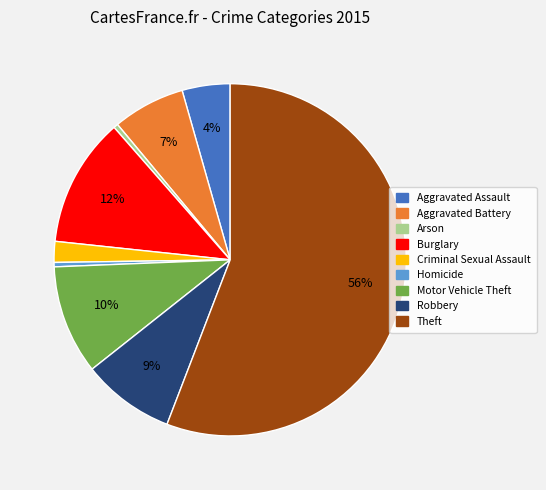

To the nearest percent, what is the difference between the Burglary and Theft slice percentages?

44%